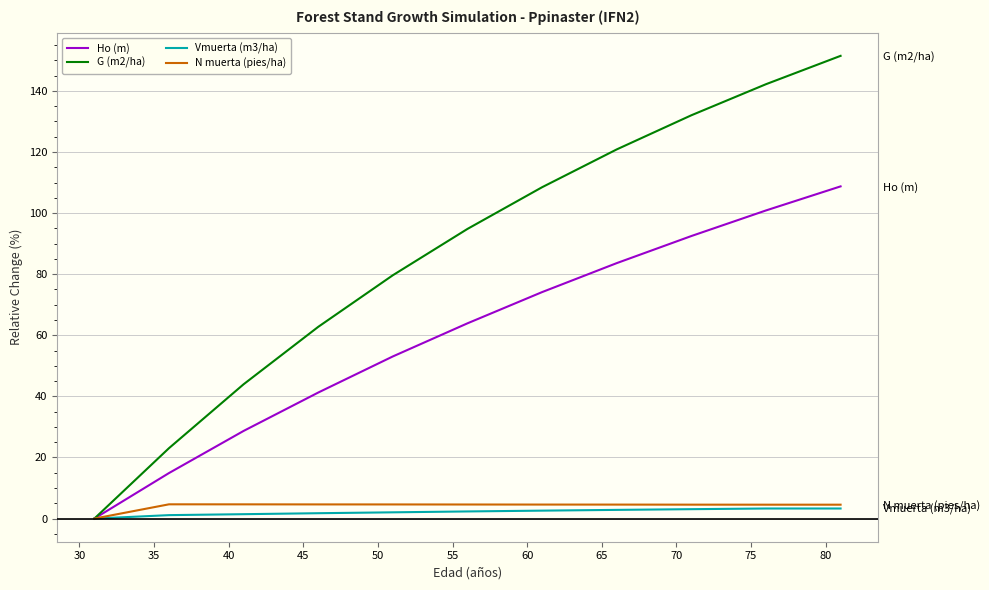

What value does the Vmuerta (m3/ha) series have at 70?

3.3